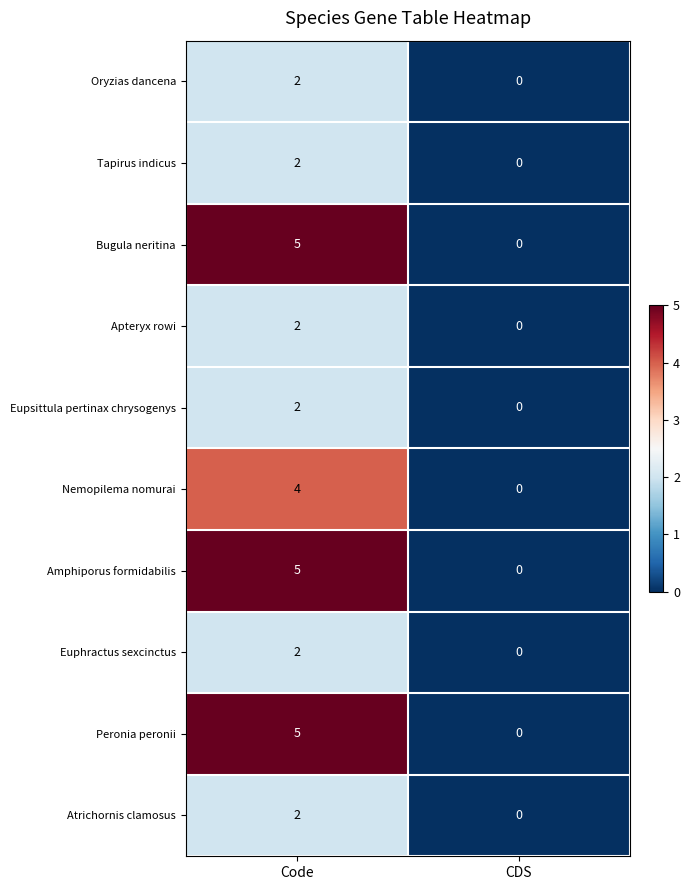

At which category does the chart reach its peak across all series?

Code